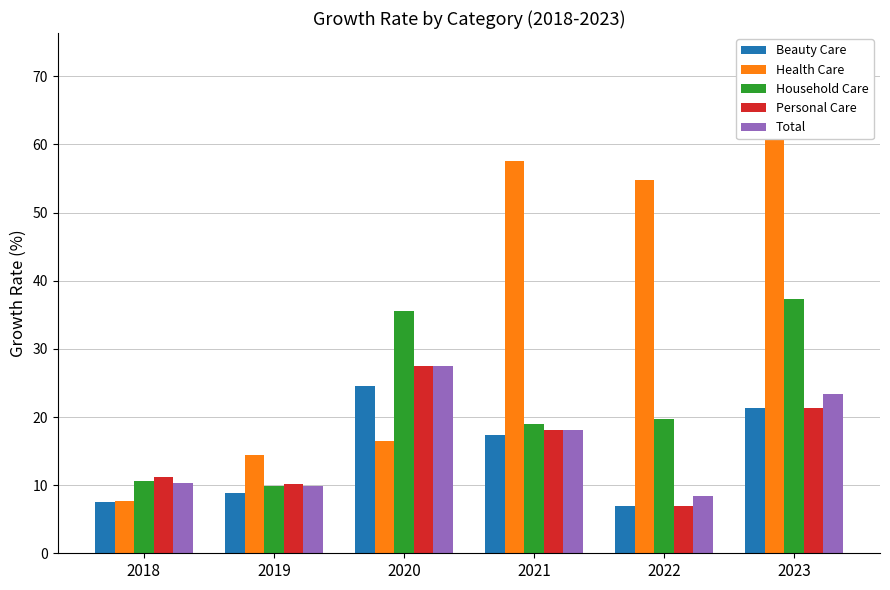

What is the maximum value shown in the chart?

66.4